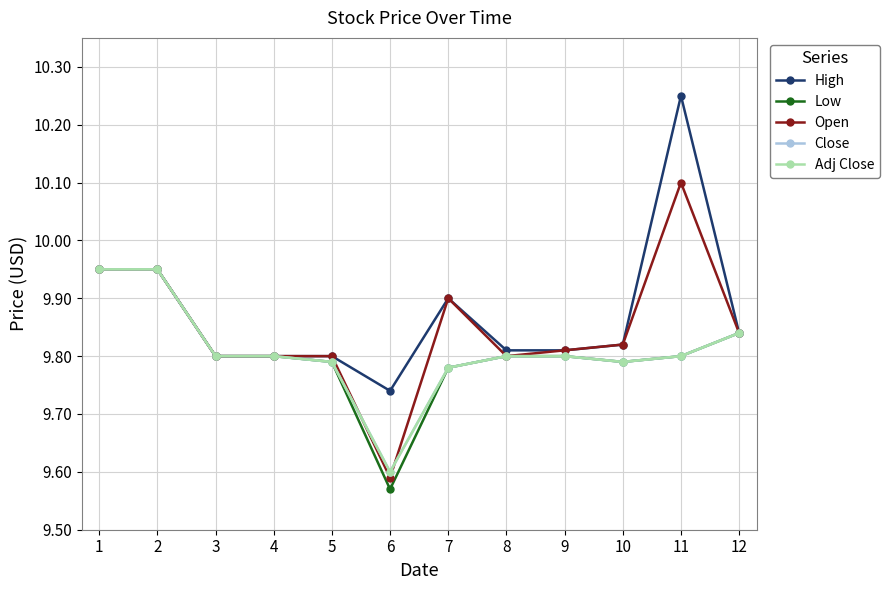

What is the sum of the High values at 12 and 3?

19.6